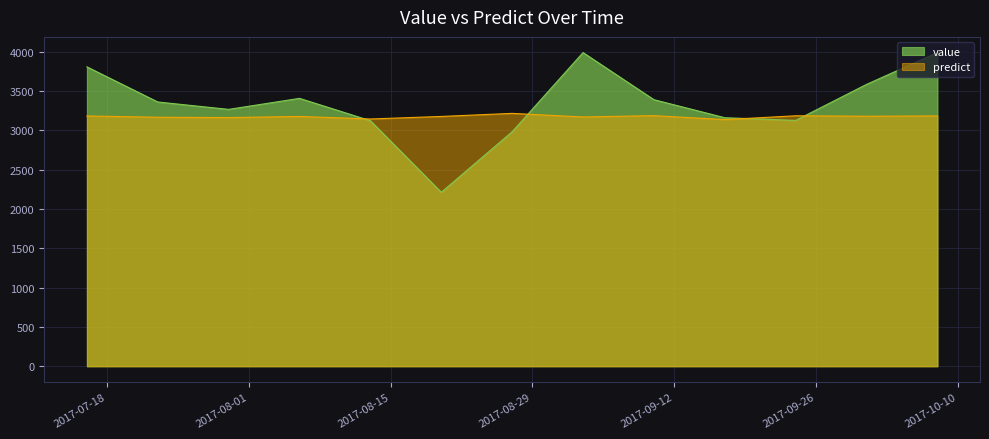

List the series in order of their peak value, lowest first.

predict, value